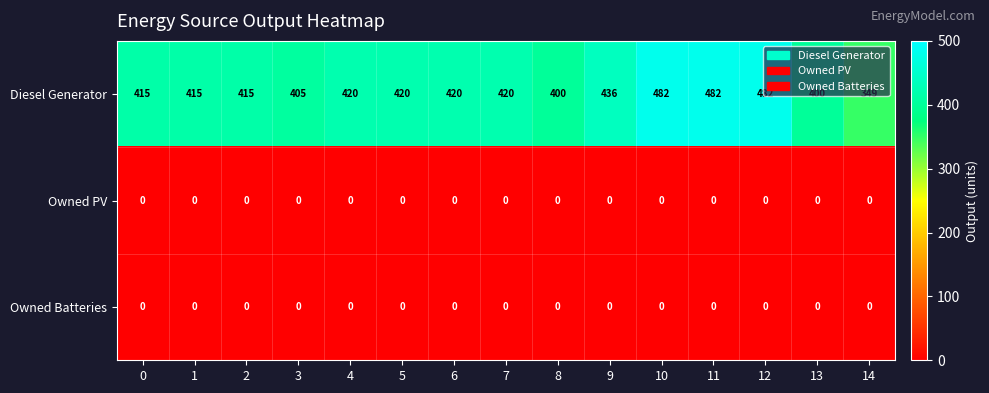

What is the difference between the maximum and minimum values in the Diesel Generator series?

133